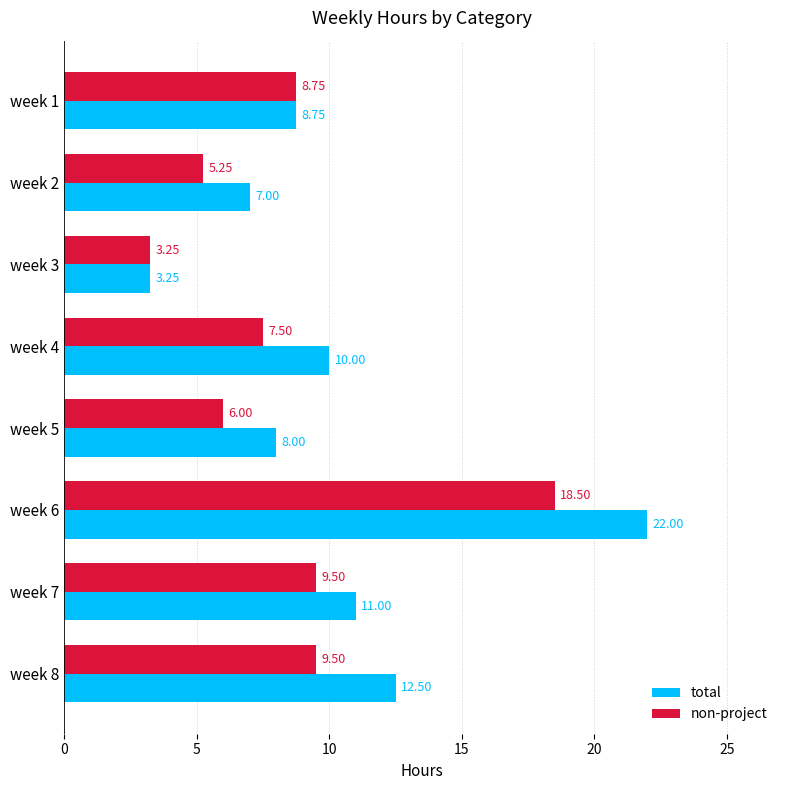

At which label is total closest to 12?

week 8